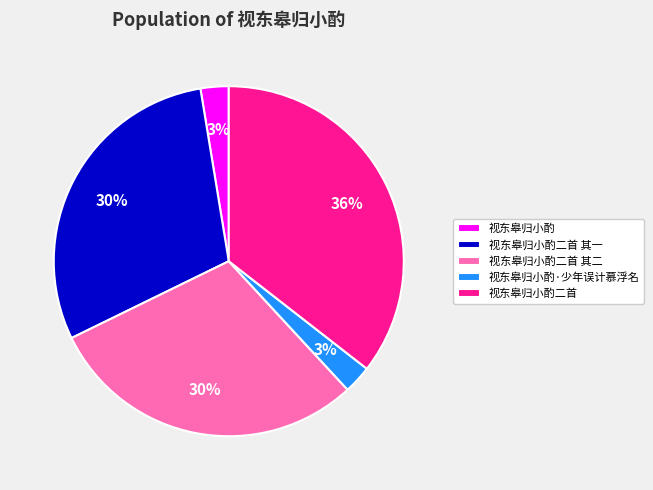

To the nearest percent, what is the average slice percentage?

20%